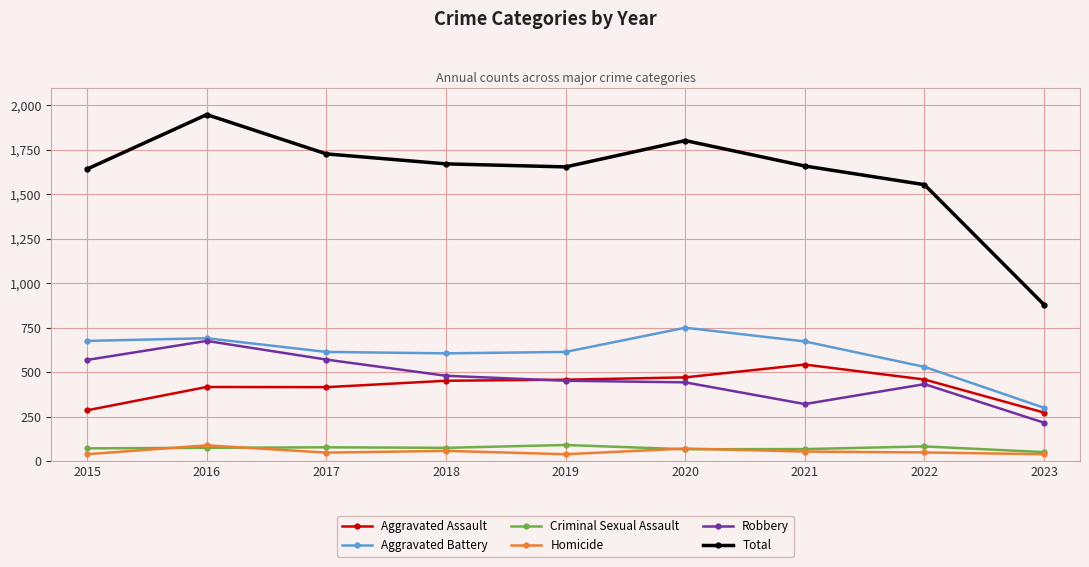

True or false: Robbery and Homicide cross at least once.

False